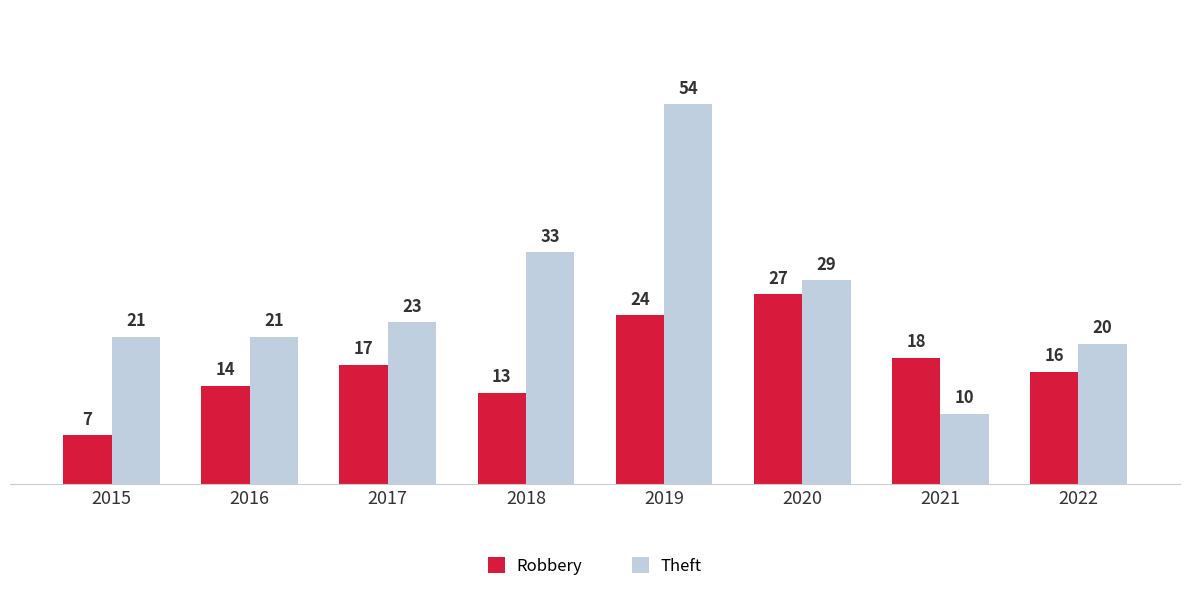

How many data points does each series have?

8